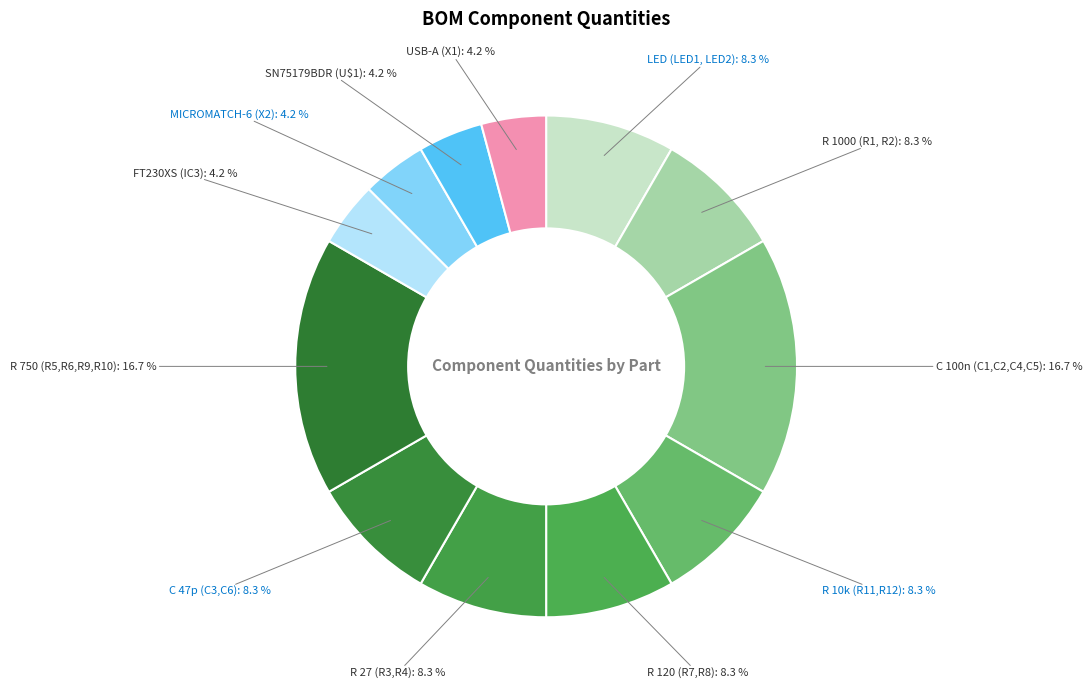

Count the number of slices in the pie.

12